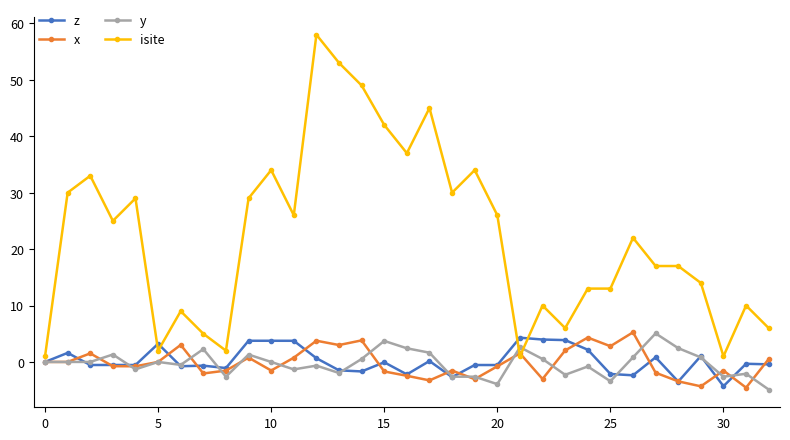

What is the minimum value shown in the chart?

-4.9